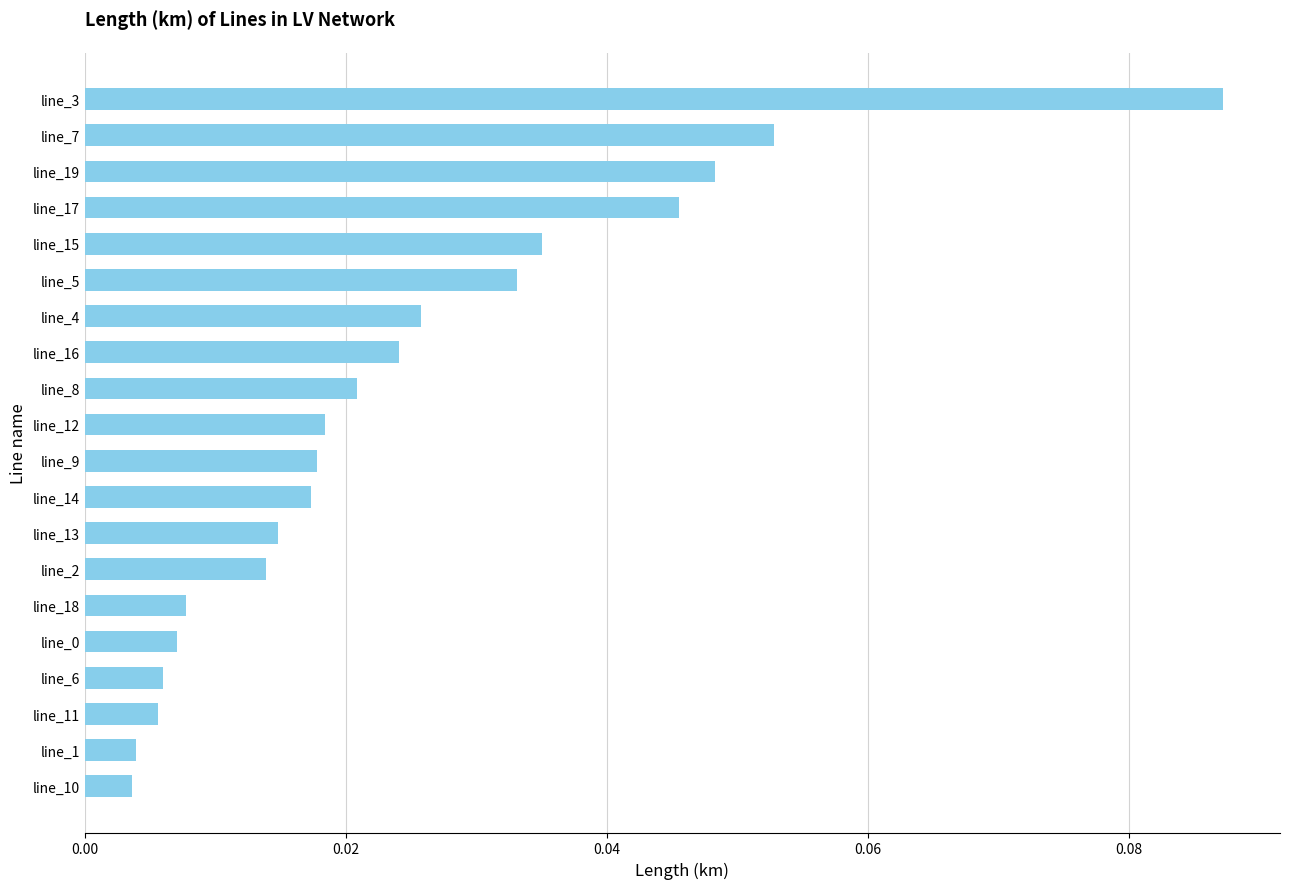

Which has a higher value, line_19 or line_17?

line_19